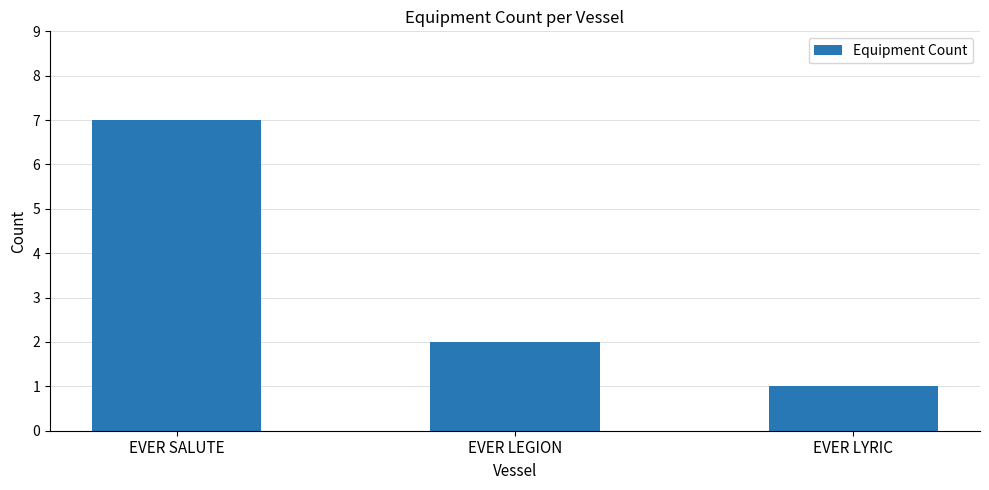

Between EVER SALUTE and EVER LYRIC, which is larger?

EVER SALUTE